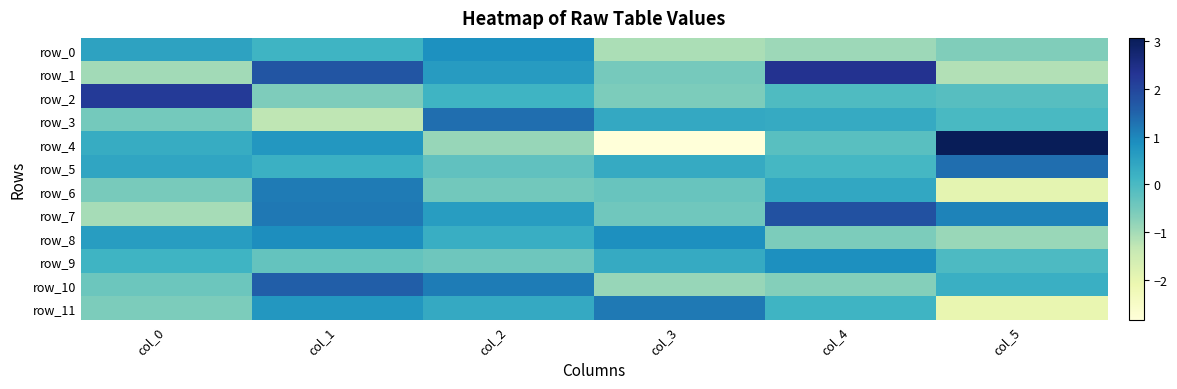

What is the difference between the second highest and second lowest values in the row_8 series?

1.5